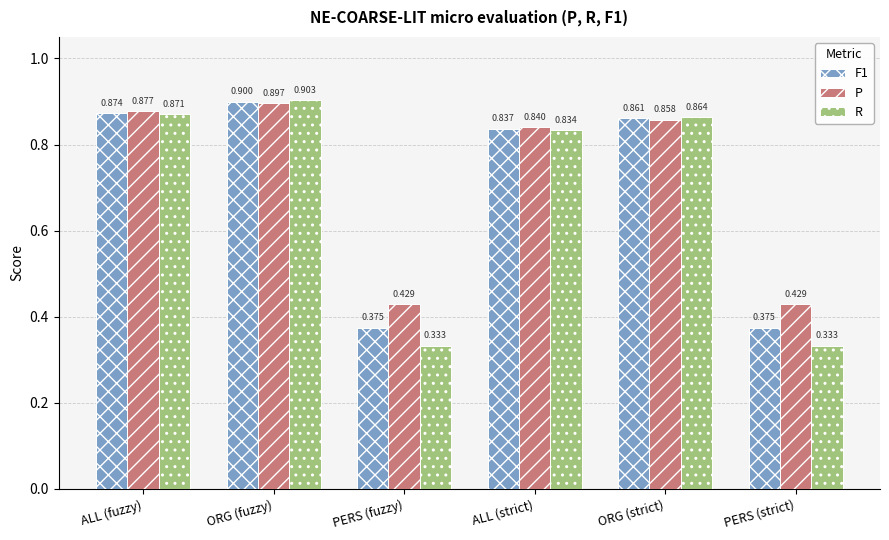

Which series has the widest spread of values?

R